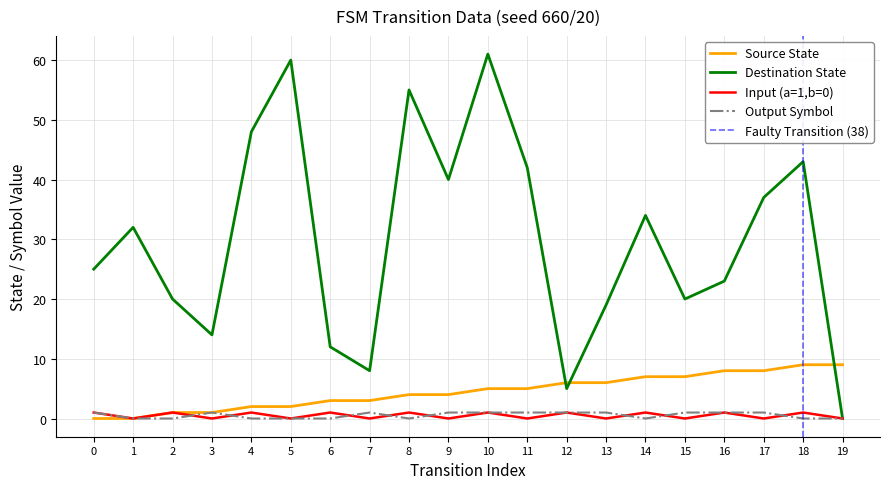

How many categories are shown in the chart?

20